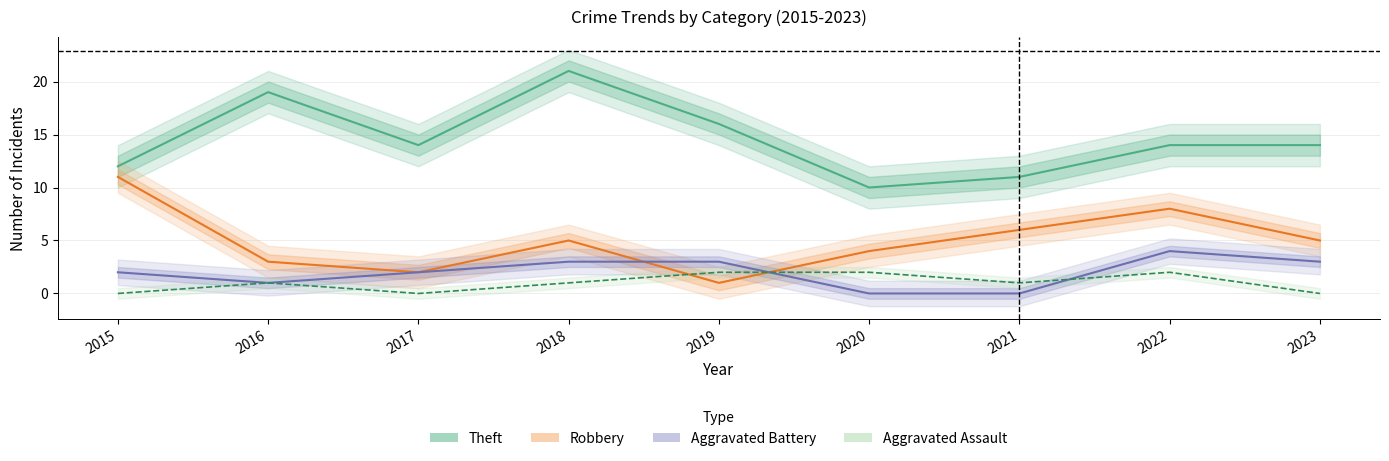

What is the highest value of the Aggravated Battery series?

4